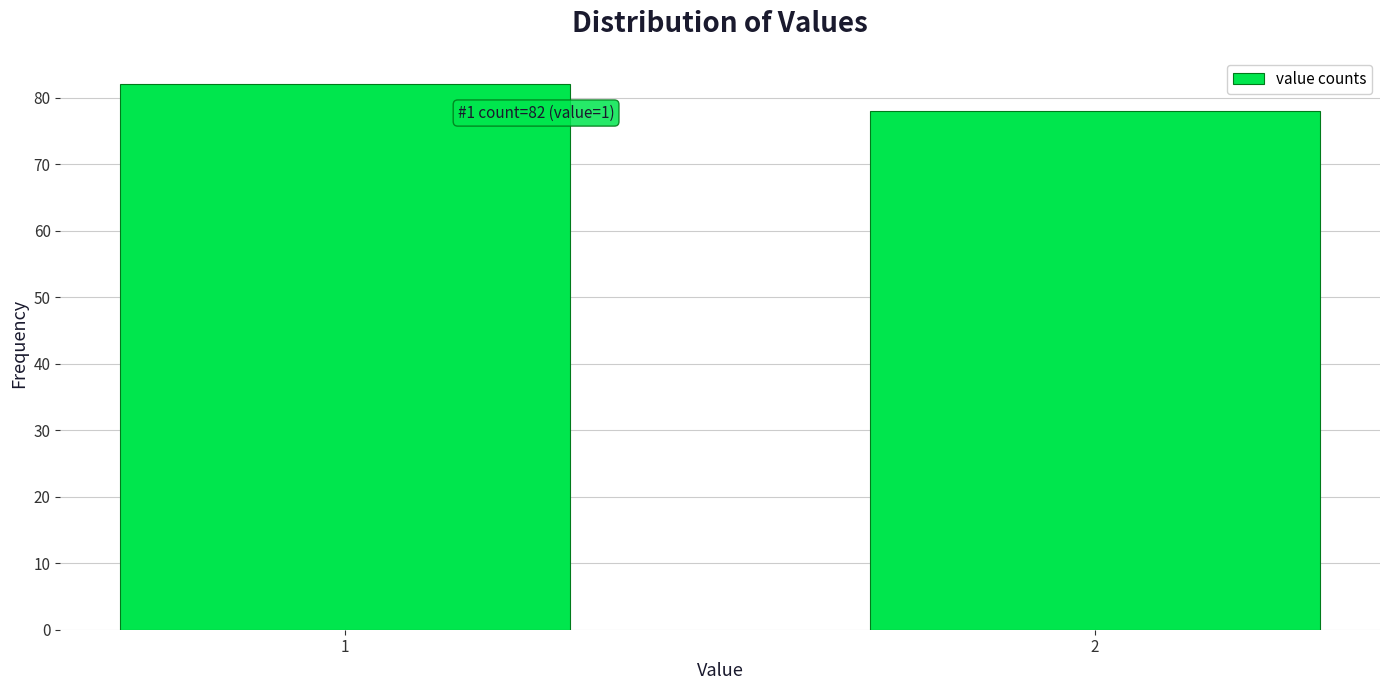

Reading left to right, list all the values displayed in this chart.

1=82	2=78